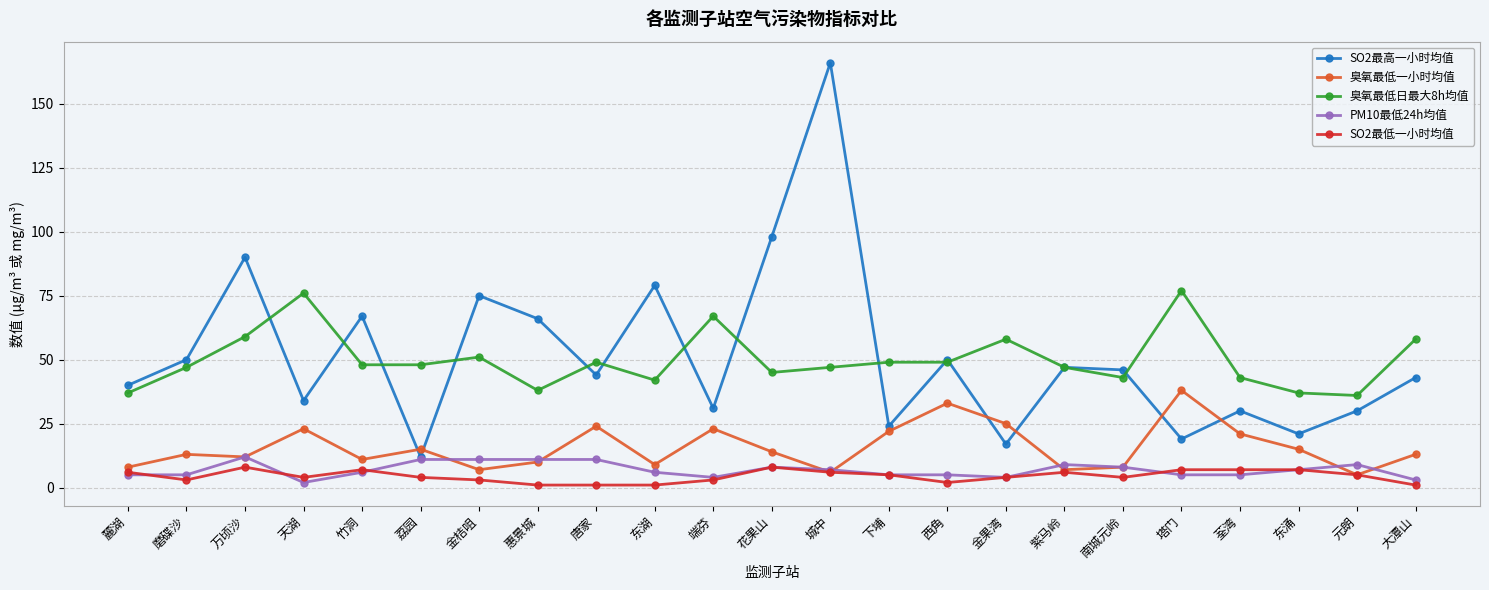

Which series has the widest spread of values?

SO2最高一小时均值